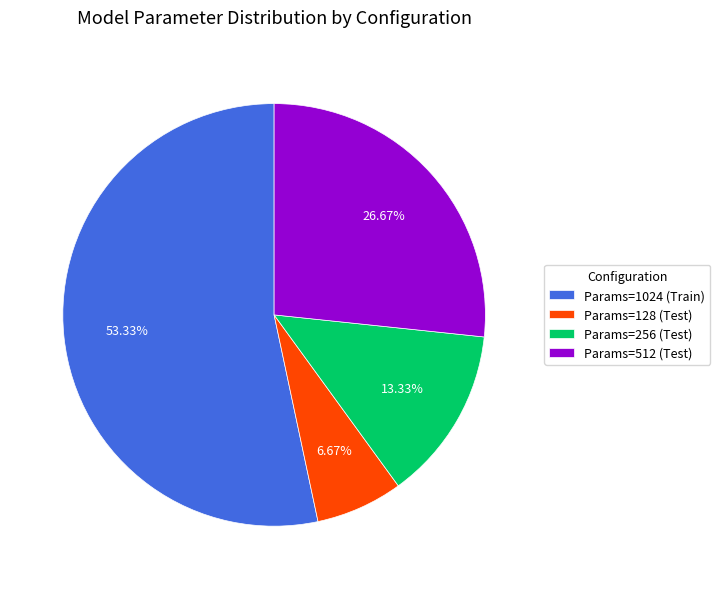

How many slices are in this pie chart?

4